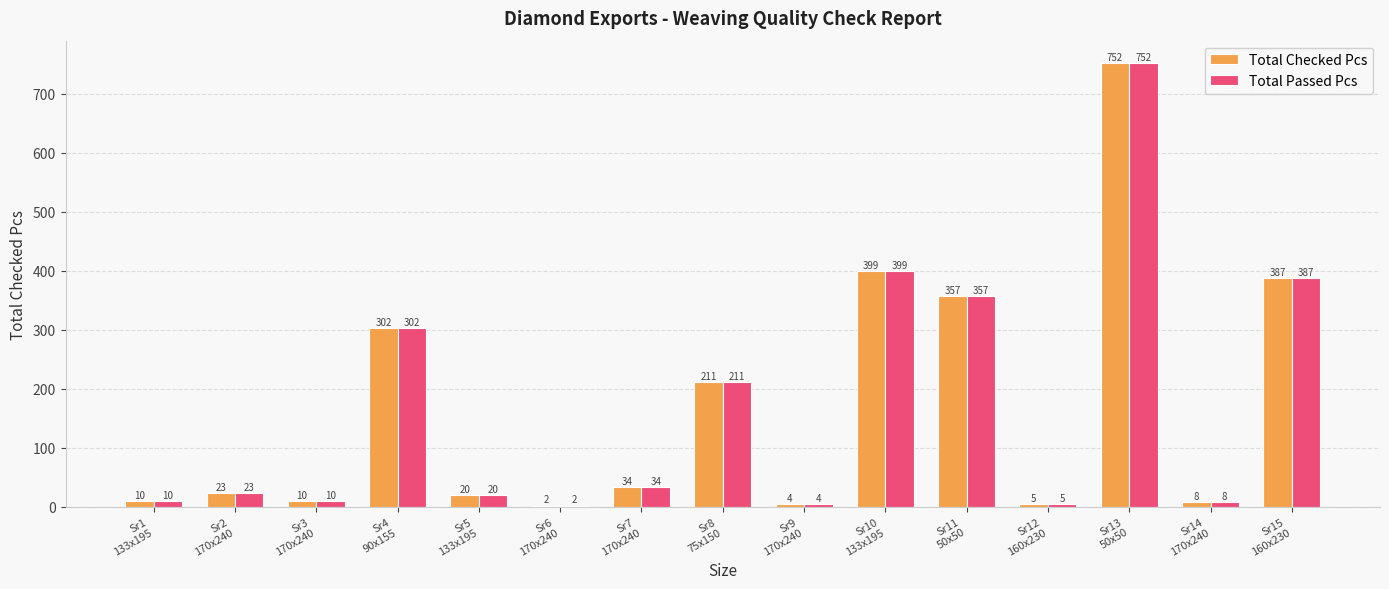

What is the sum of all Total Checked Pcs values?

2524